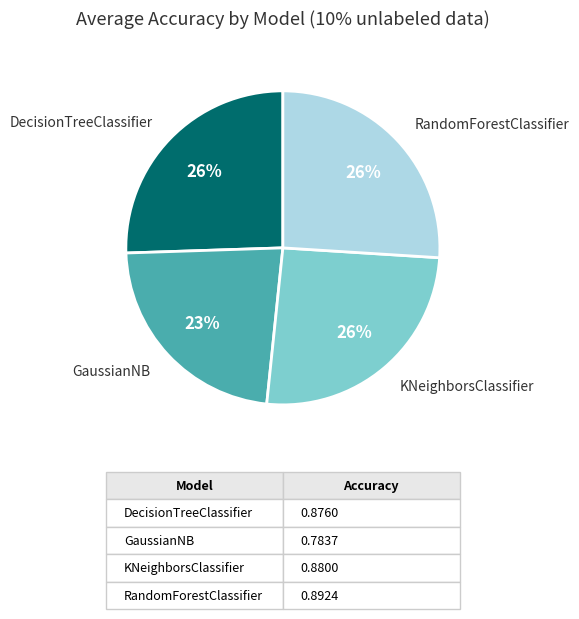

Which slice is the smallest?

GaussianNB